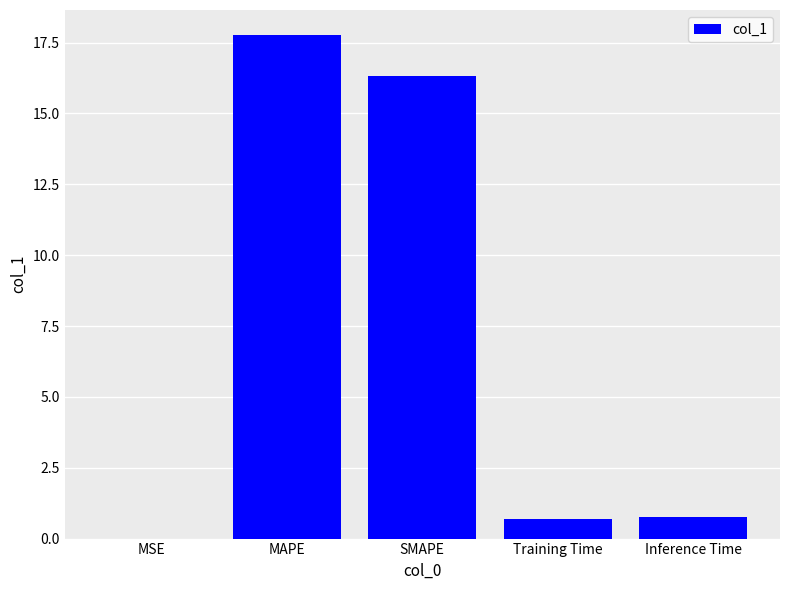

Does the chart contain stacked bars?

No